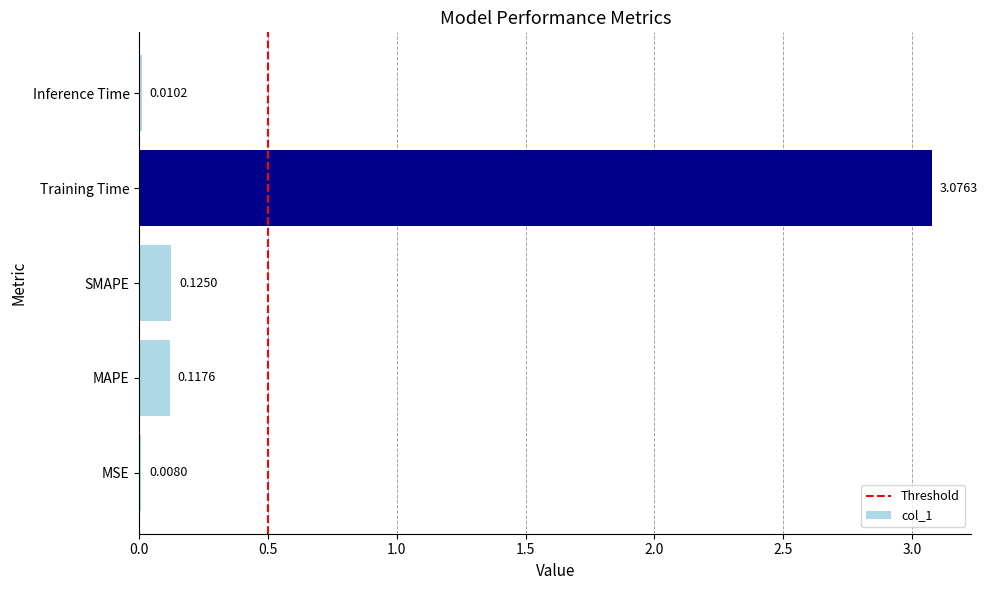

What is the change in value from MSE to SMAPE?

+0.1